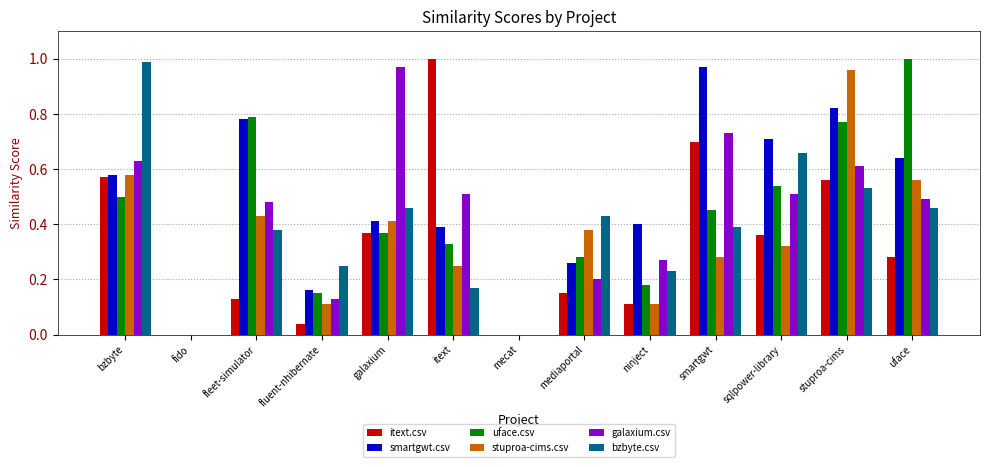

Is it true that bzbyte.csv equals 0.2 at ninject?

True